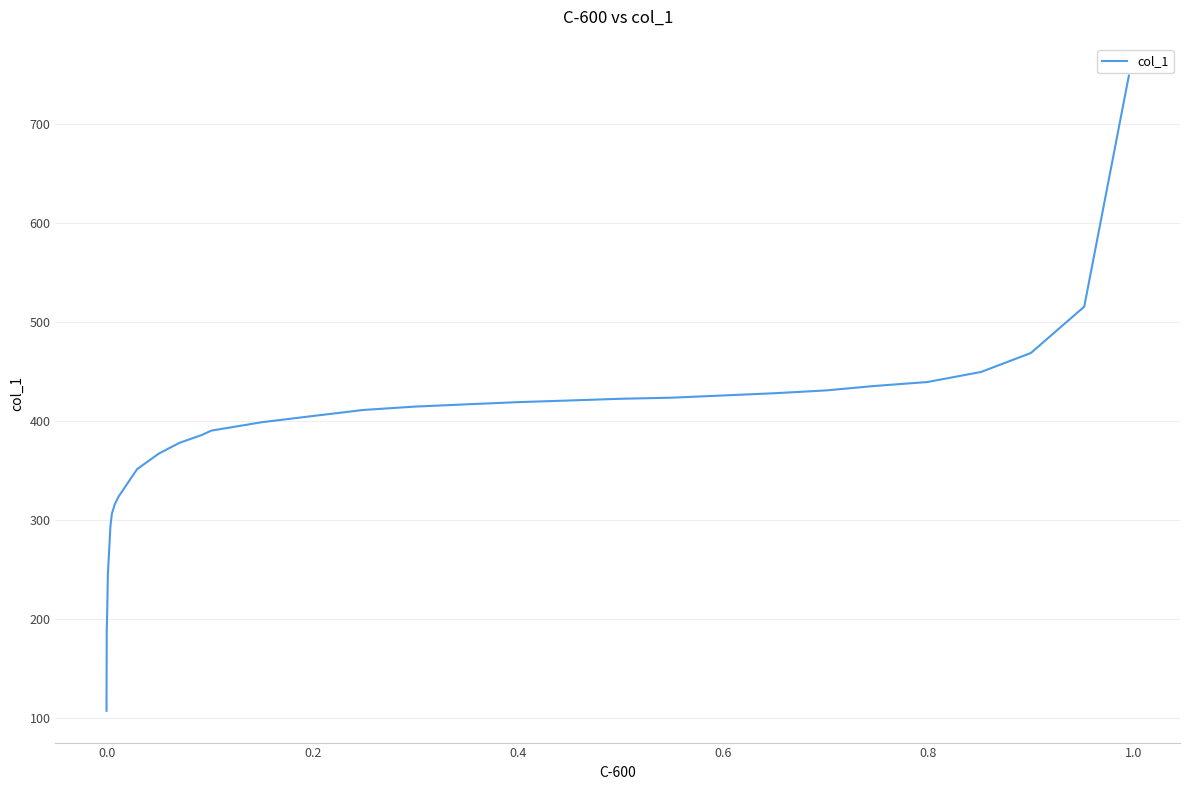

What is the sum of all values?

12059.2